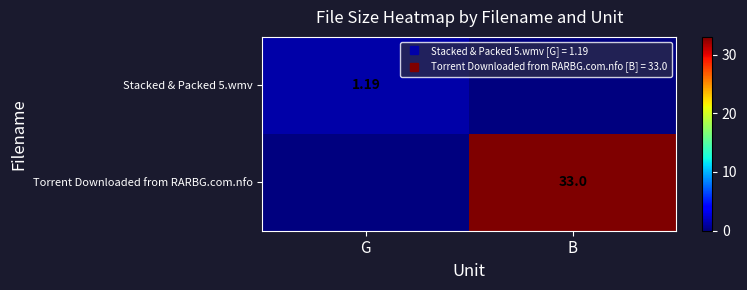

What is the total value across all series at B?

33.0